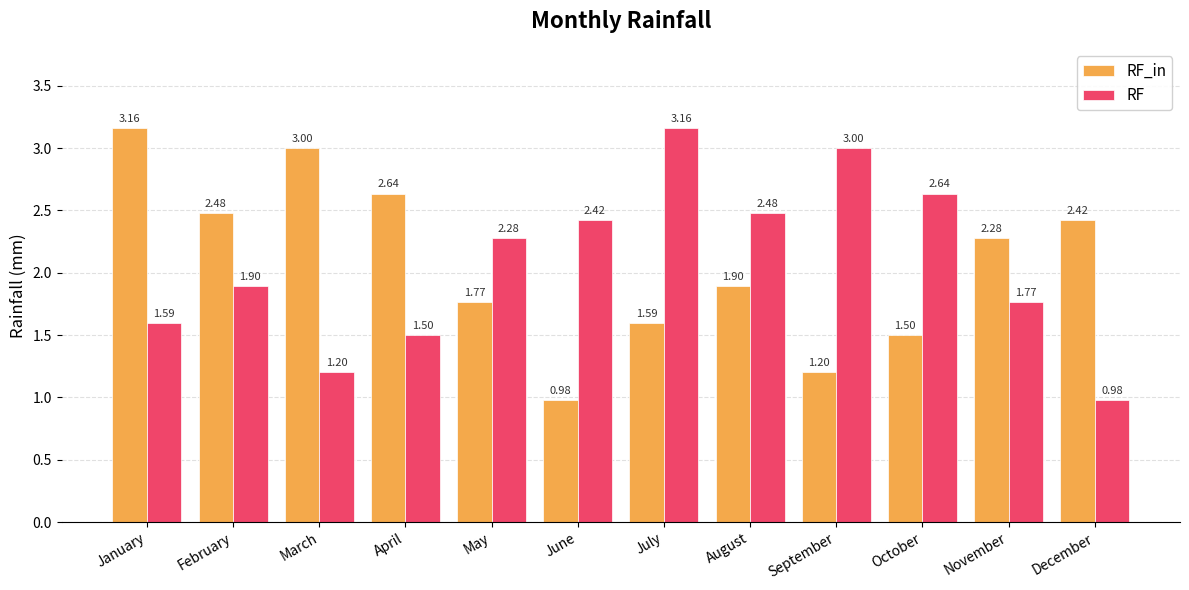

What is the difference between the highest and lowest values at April?

1.1